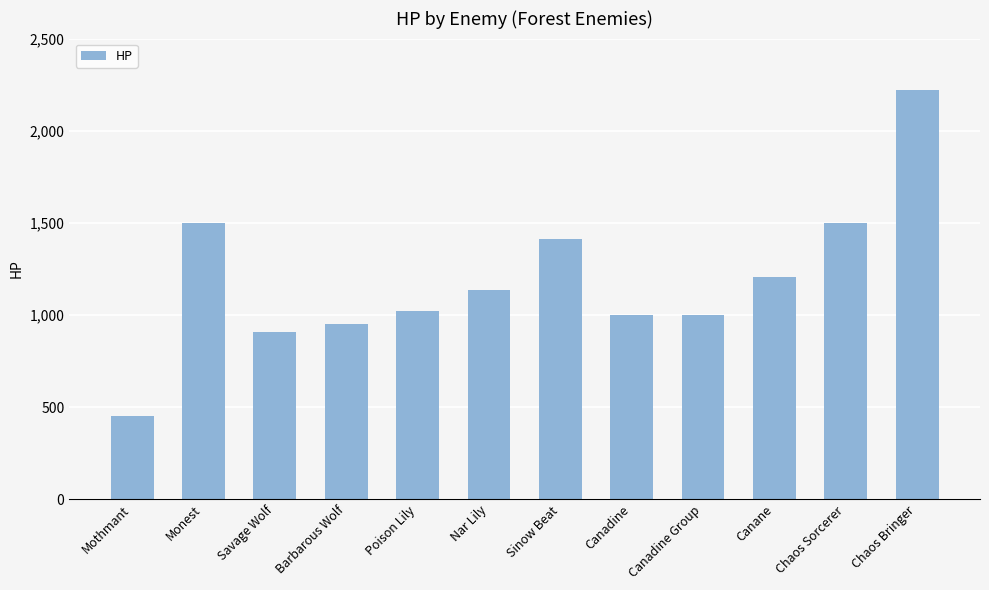

Which has a higher value, Canane or Chaos Sorcerer?

Chaos Sorcerer